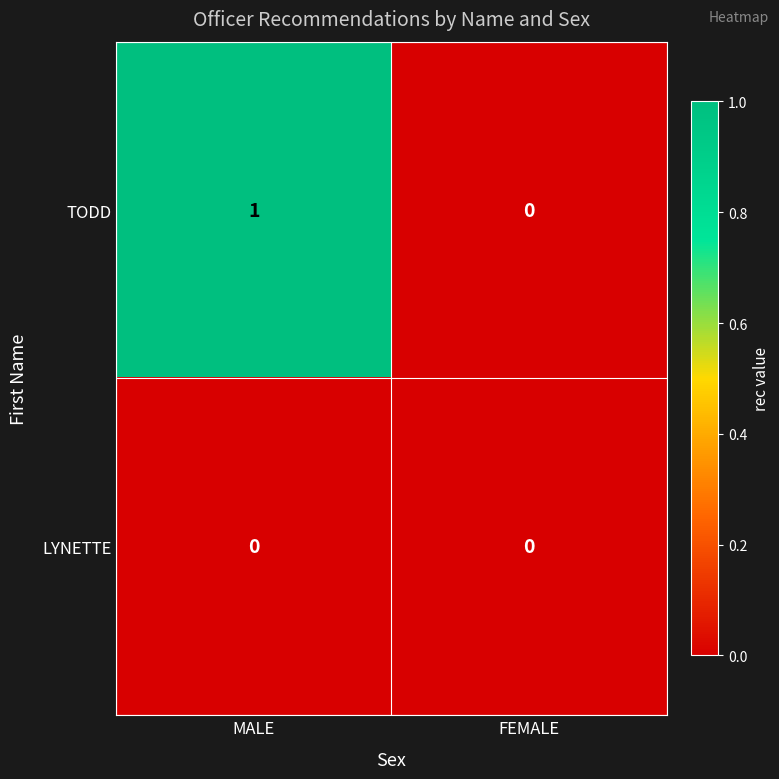

Reading left to right, what are all the values shown in this chart?

TODD: 1	0
LYNETTE: 0	0